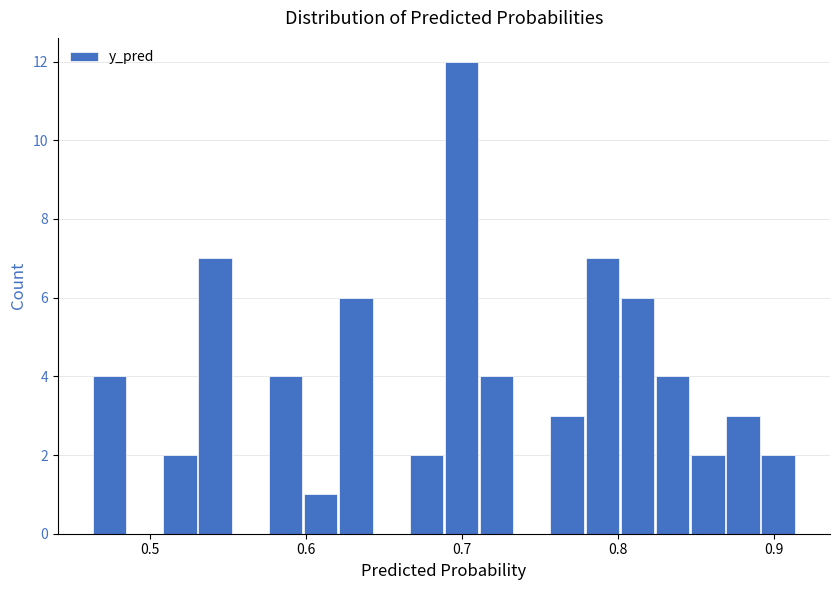

Around what value on the x-axis is the tallest bar? Give the approximate position of its centre, as read against the axis.

0.70